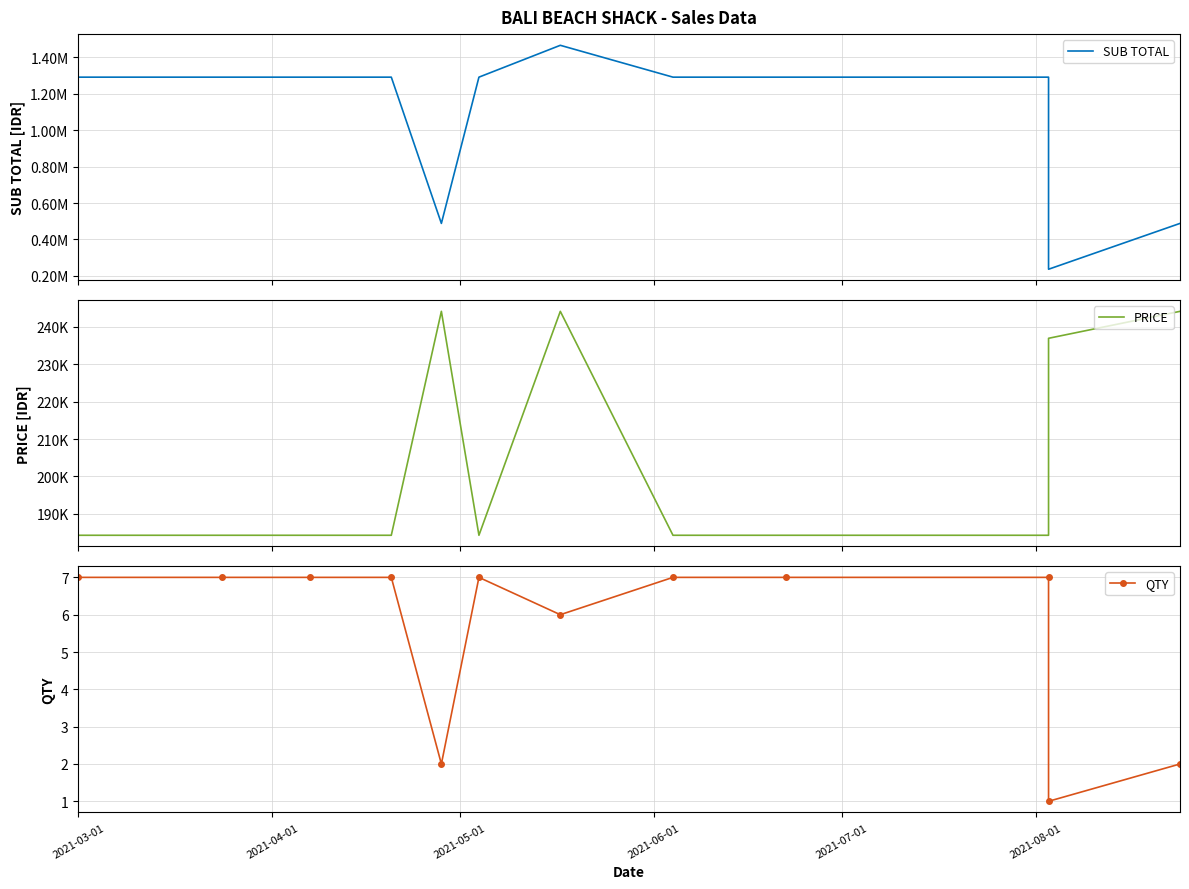

Does the chart have visible grid lines?

Yes